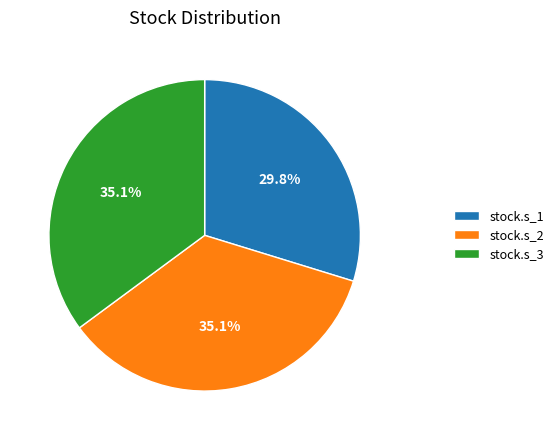

What is the smallest slice in the pie chart?

stock.s_1